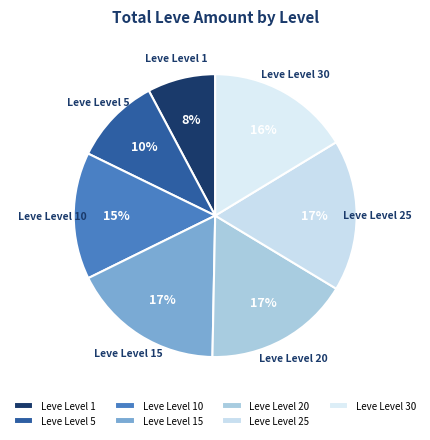

Which slice is the smallest?

Leve Level 1